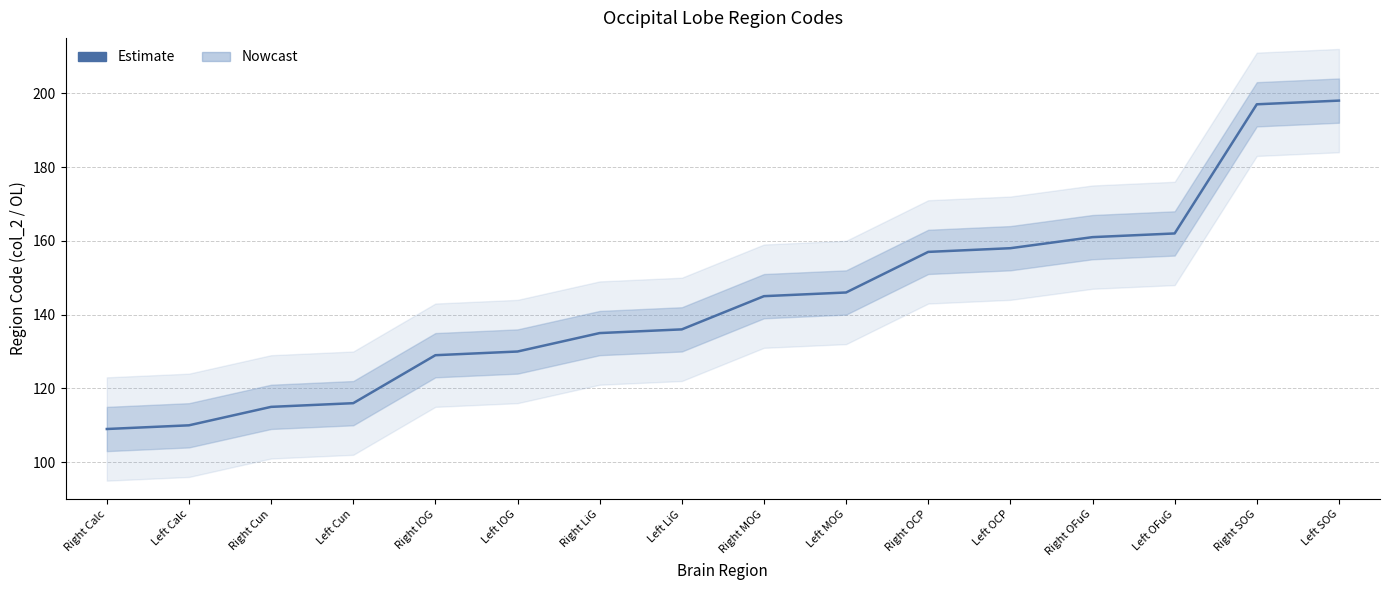

What is the value of the 9th point from the left?

145